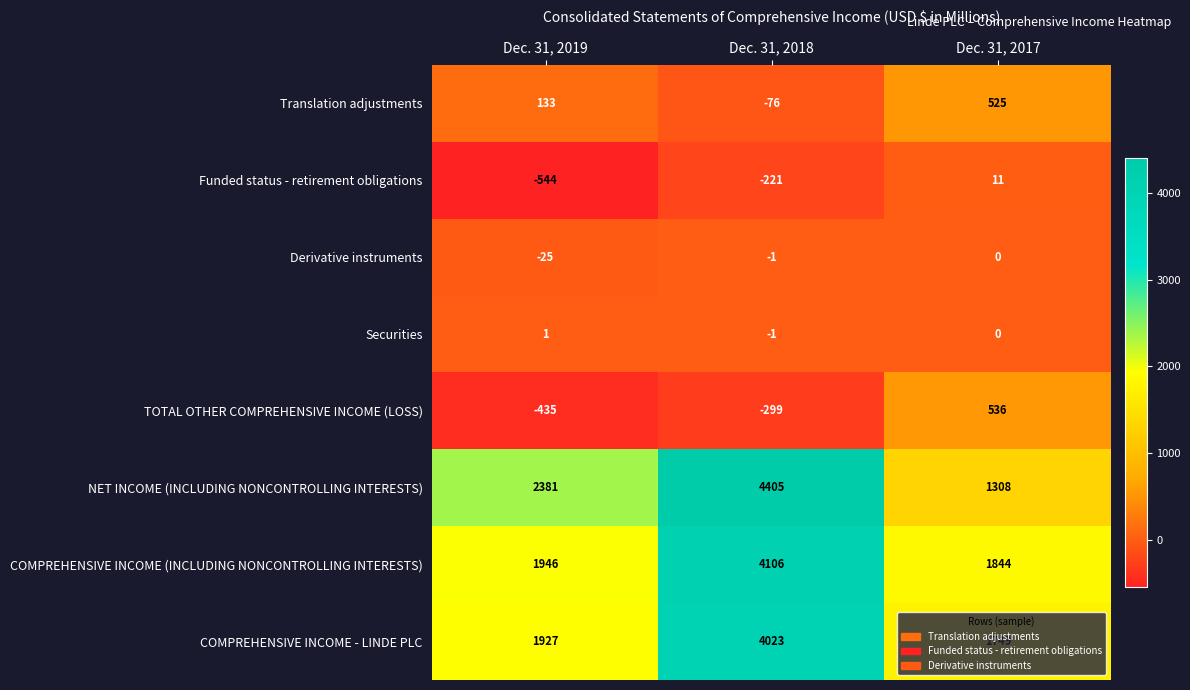

Is it true that NET INCOME (INCLUDING NONCONTROLLING INTERESTS) equals 580 at Dec. 31, 2017?

False